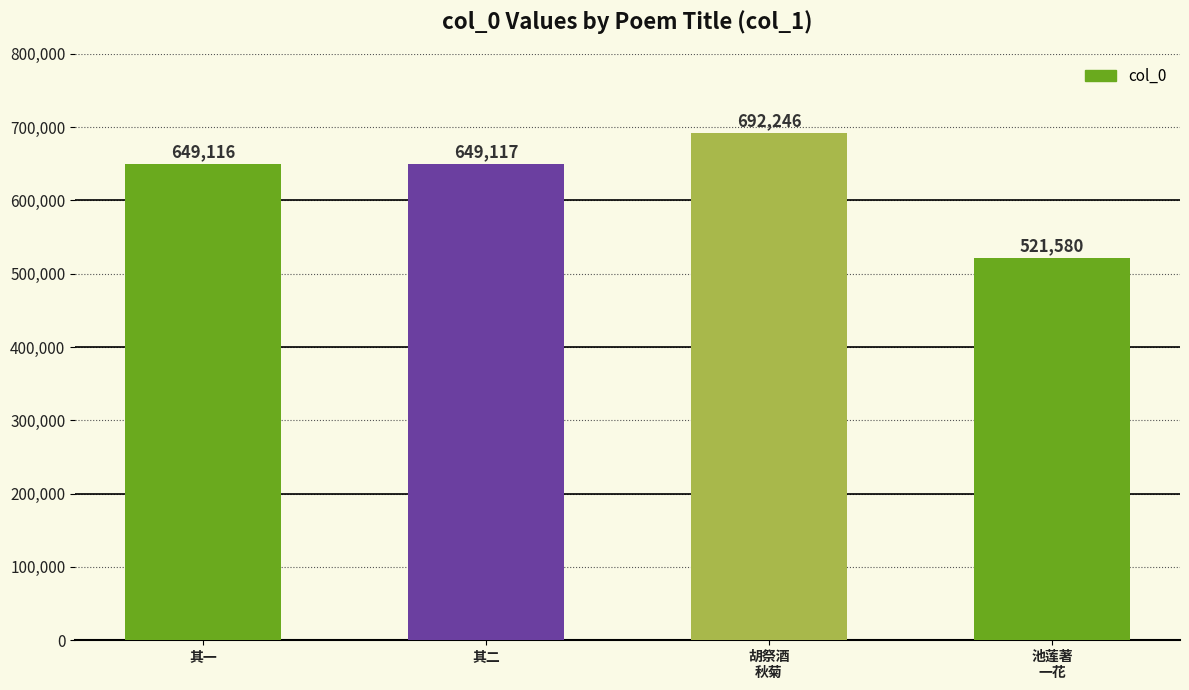

Rank the categories by value from lowest to highest.

池莲著
一花, 其一, 其二, 胡祭酒
秋菊